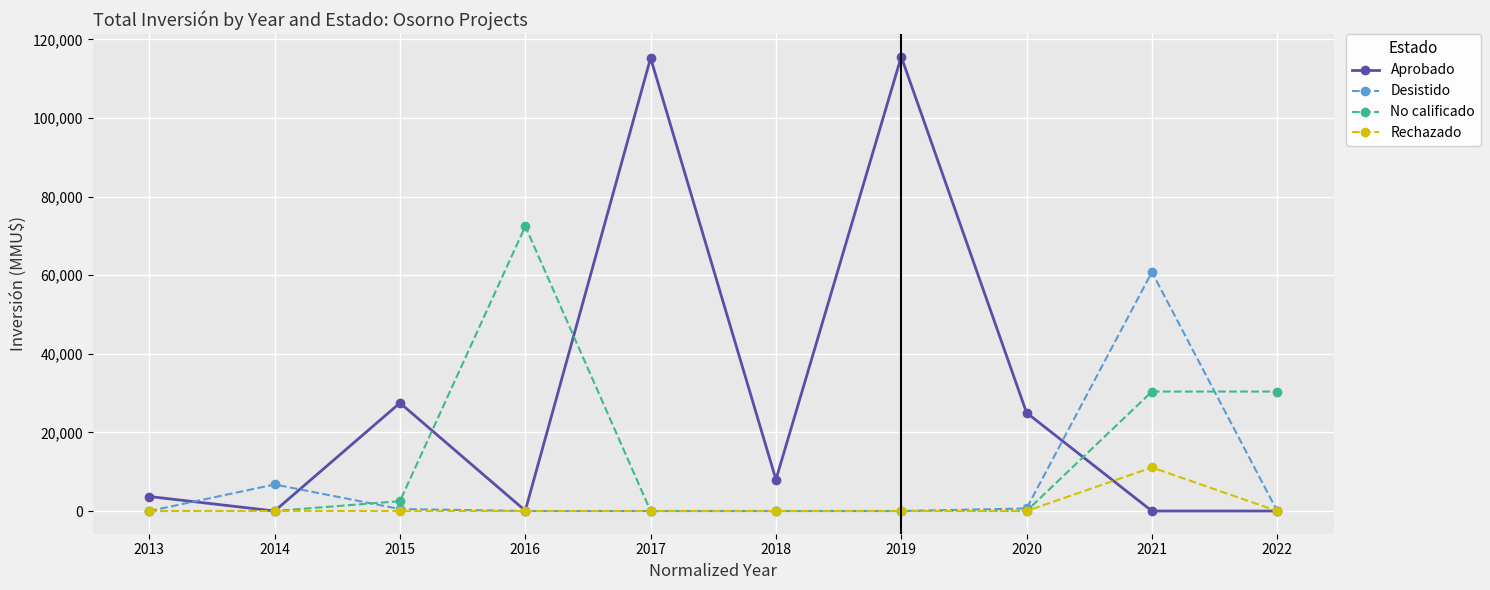

Between 2014 and 2020, which series saw the biggest shift?

Aprobado